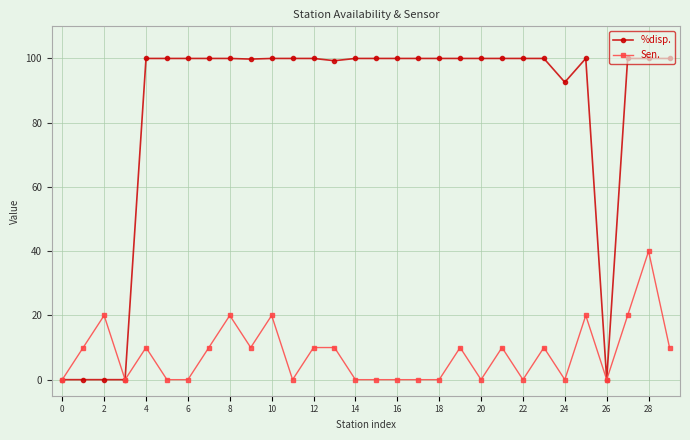

List the series in order of their peak value, highest first.

%disp., Sen.